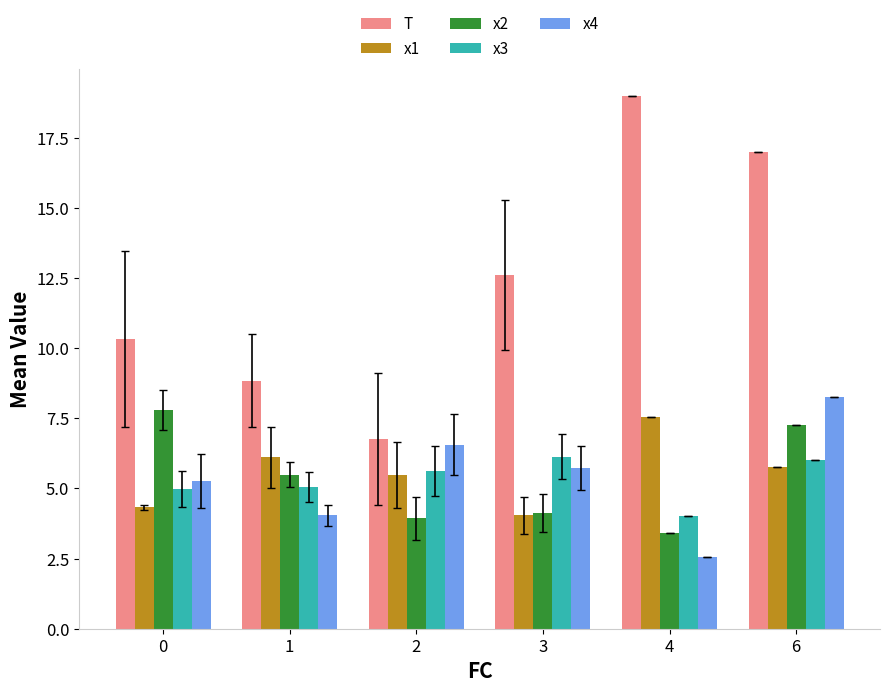

Rank the series by their maximum value, from lowest to highest.

x3, x1, x2, x4, T